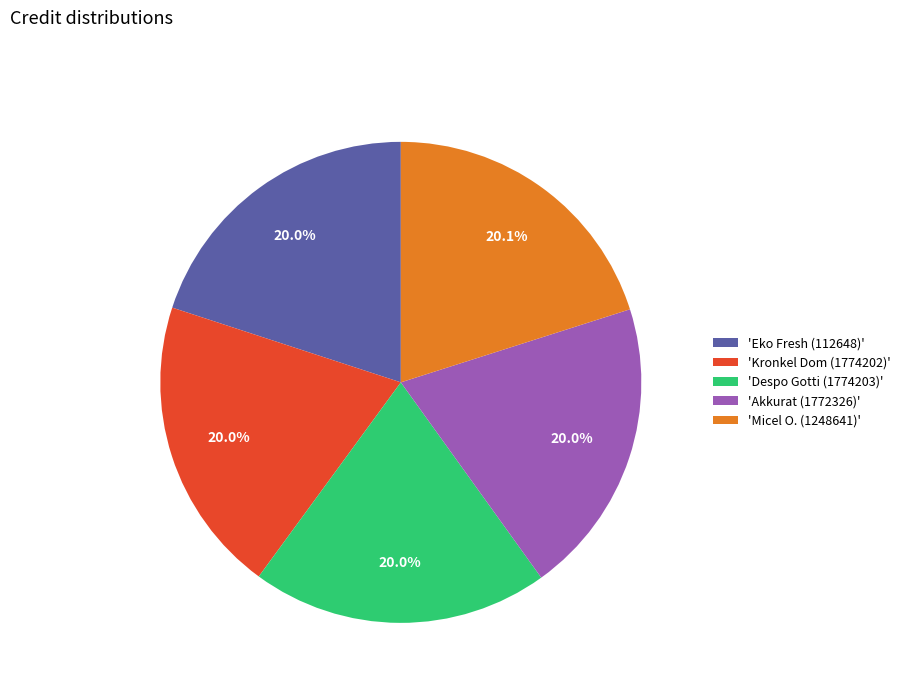

Approximately how many times larger is the value at 'Kronkel Dom (1774202)' compared to 'Akkurat (1772326)'?

1.0